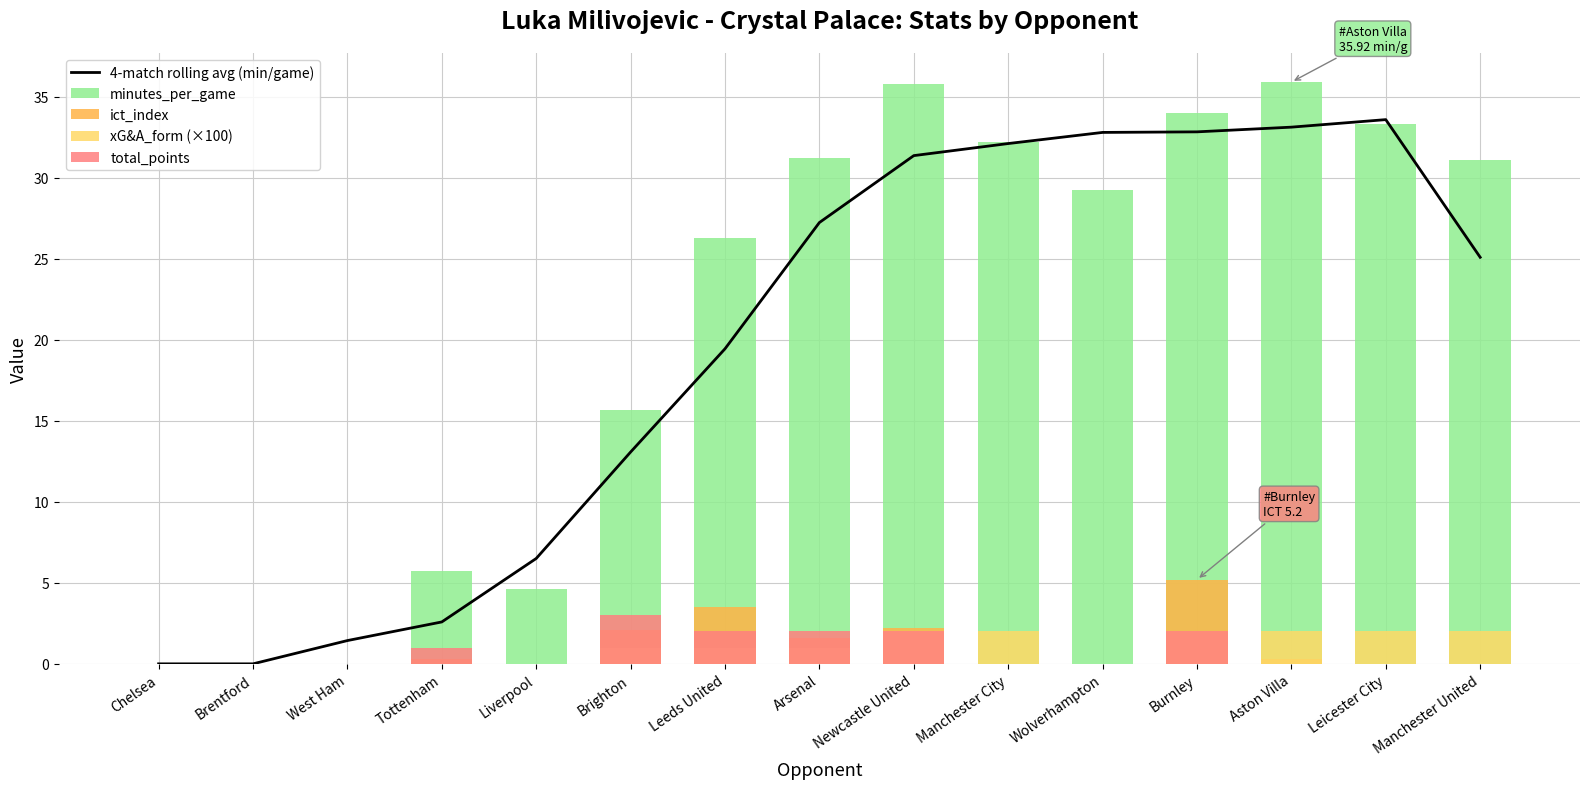

What position from the right is Aston Villa?

3